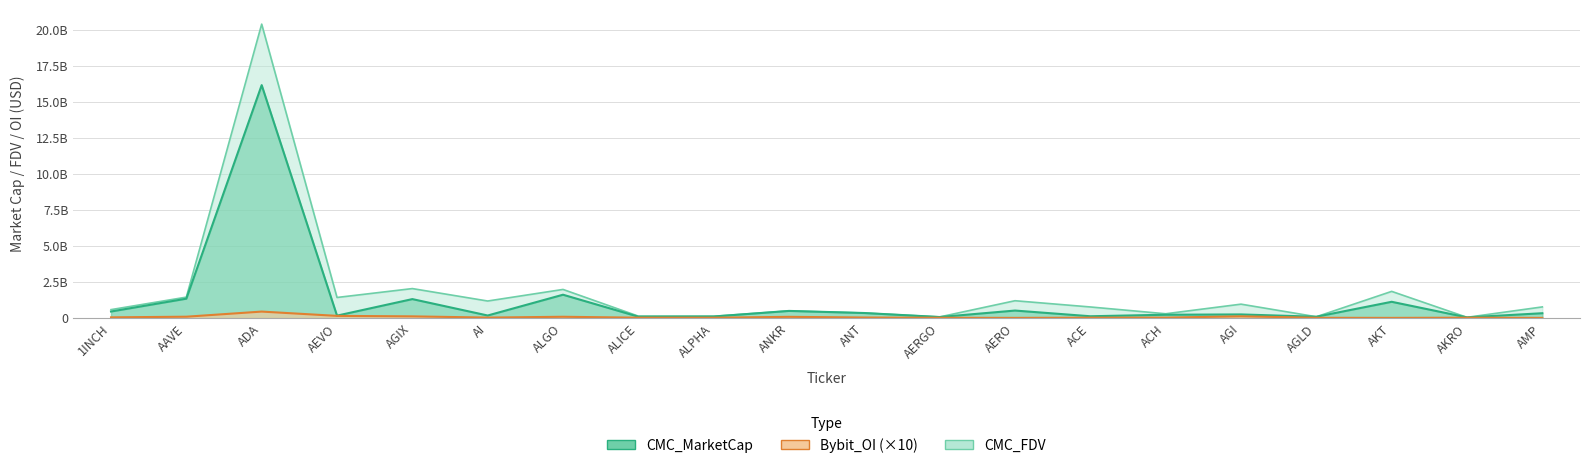

What is the sum of all CMC_FDV values?

35999173765